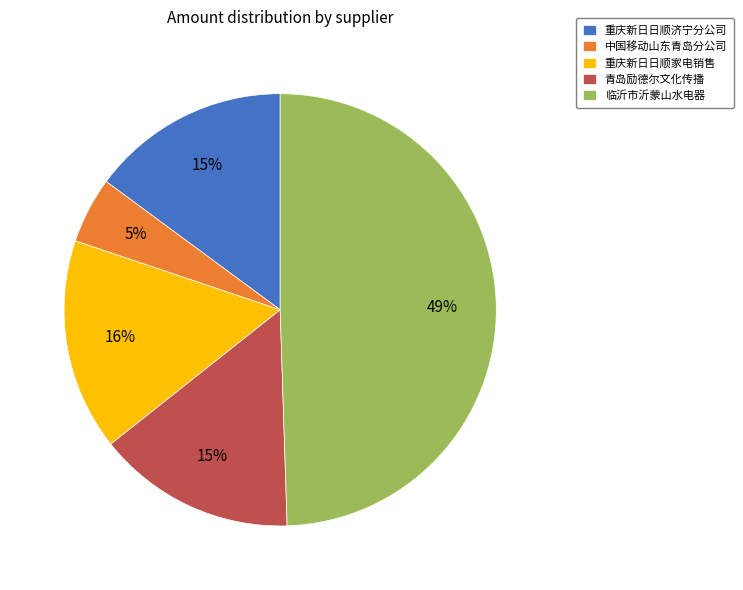

To the nearest percent, what is the average slice percentage?

20%